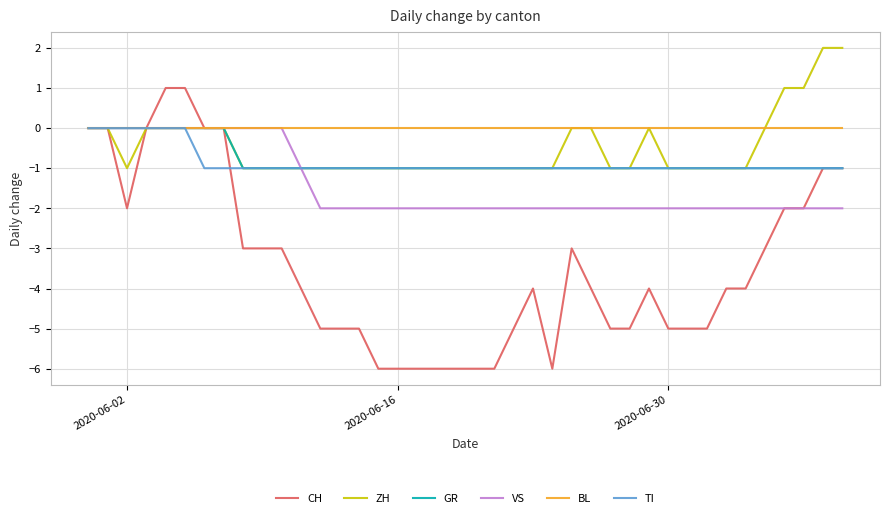

Which series has the largest total across all categories?

BL